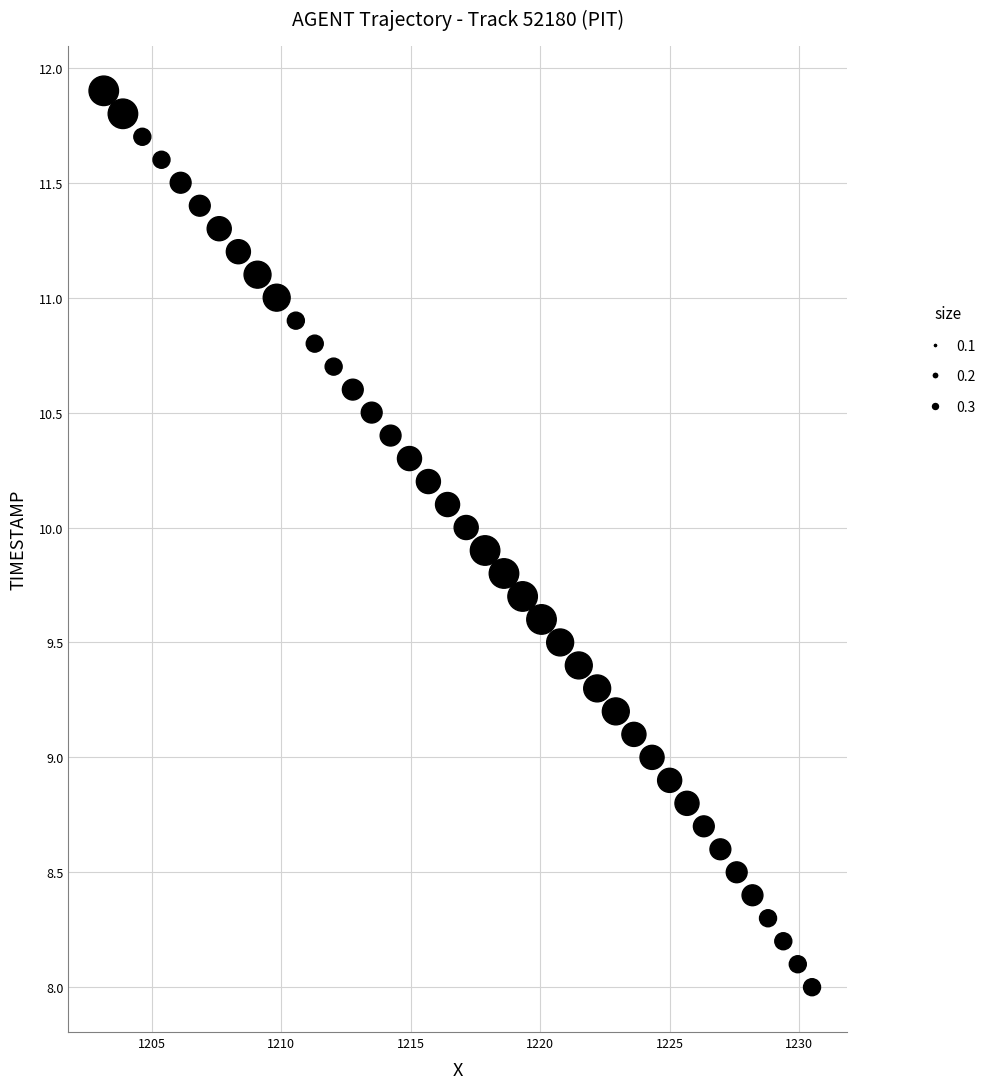

What is the range of X values (max minus min)?

27.4